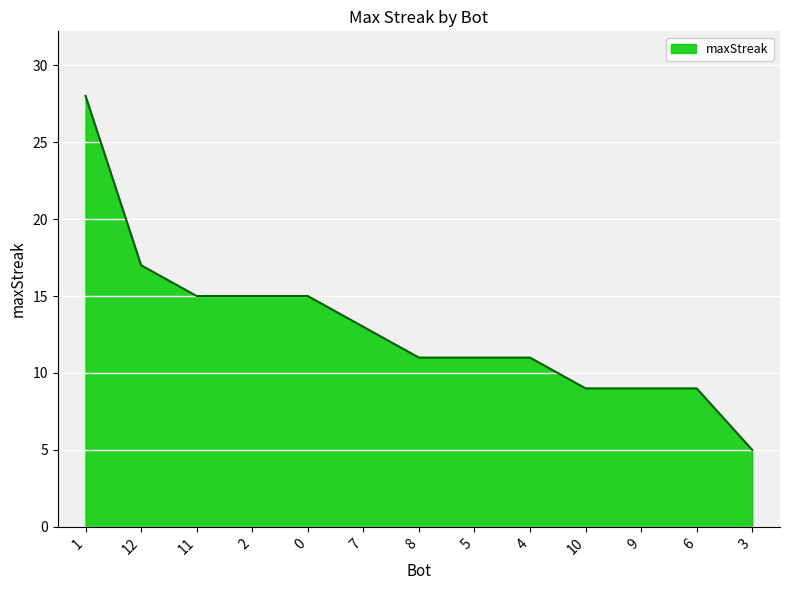

What is the difference between the maximum and minimum values?

23